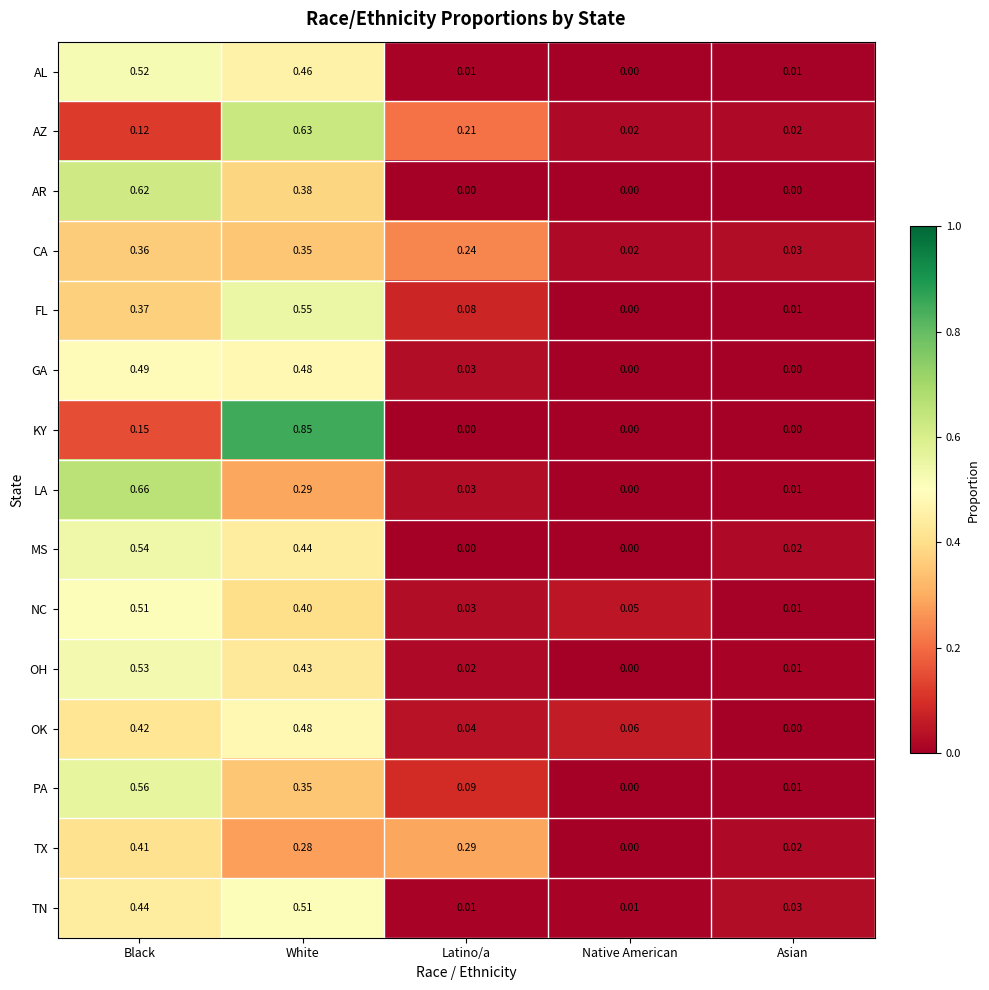

Between Black and Native American, which series saw the biggest shift?

LA